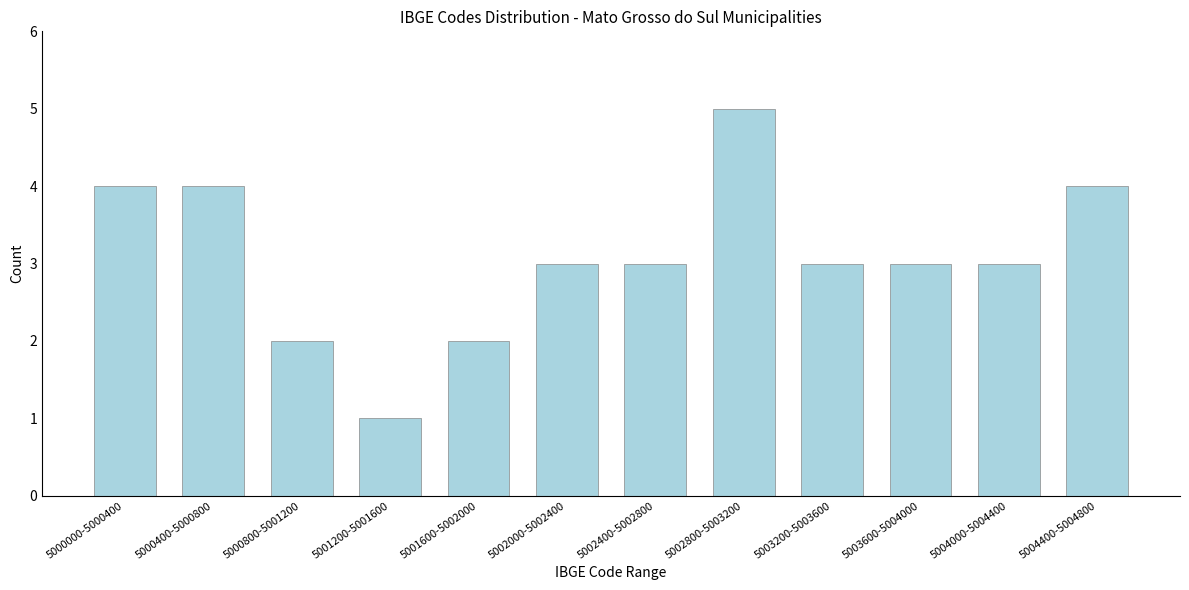

Reading left to right, extract all data points from this chart.

4	4	2	1	2	3	3	5	3	3	3	4